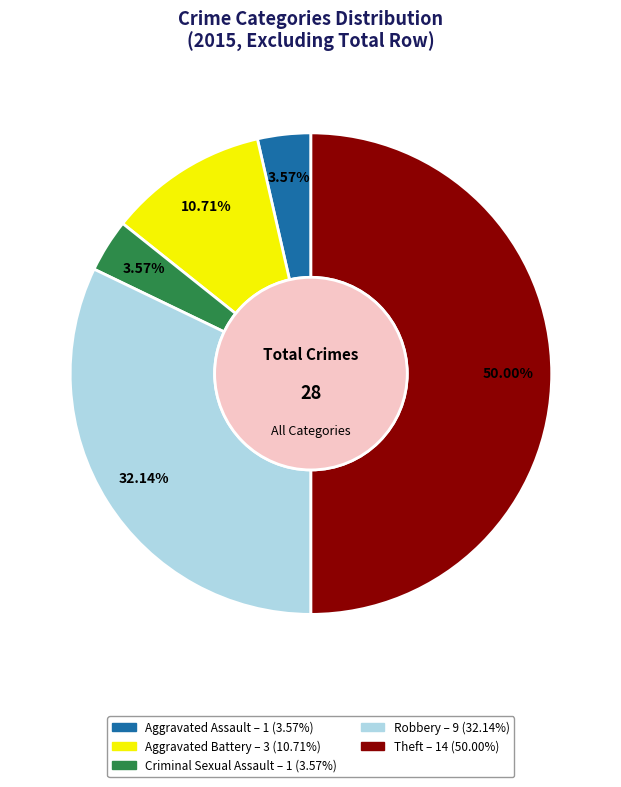

How many segments does this pie chart have?

5